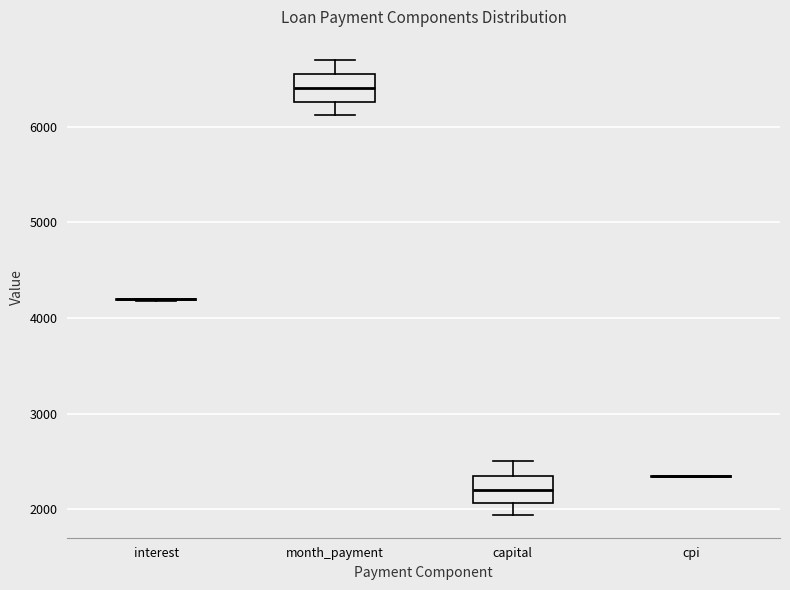

Reading left to right, read every box against the y-axis: the position of its median line, the range the box covers, and the ends of its whiskers. The values are not printed on the chart, so give them approximately, as read against the axis.

interest: box collapsed to a line at 4200, whiskers 4200 to 4200
month_payment: median 6400, box 6300 to 6500, whiskers 6100 to 6700
capital: median 2200, box 2100 to 2300, whiskers 1900 to 2500
cpi: box collapsed to a line at 2300, whiskers 2300 to 2300